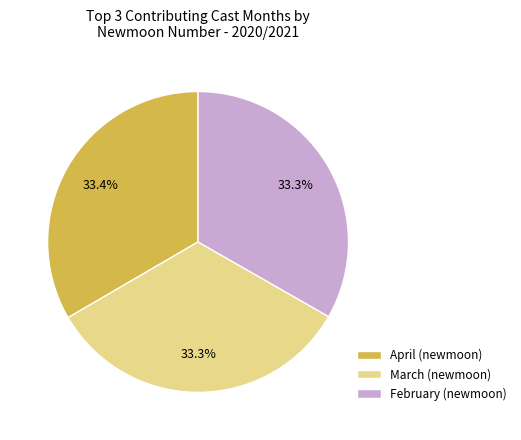

What is the total percentage of February (newmoon) and April (newmoon)?

66.7%